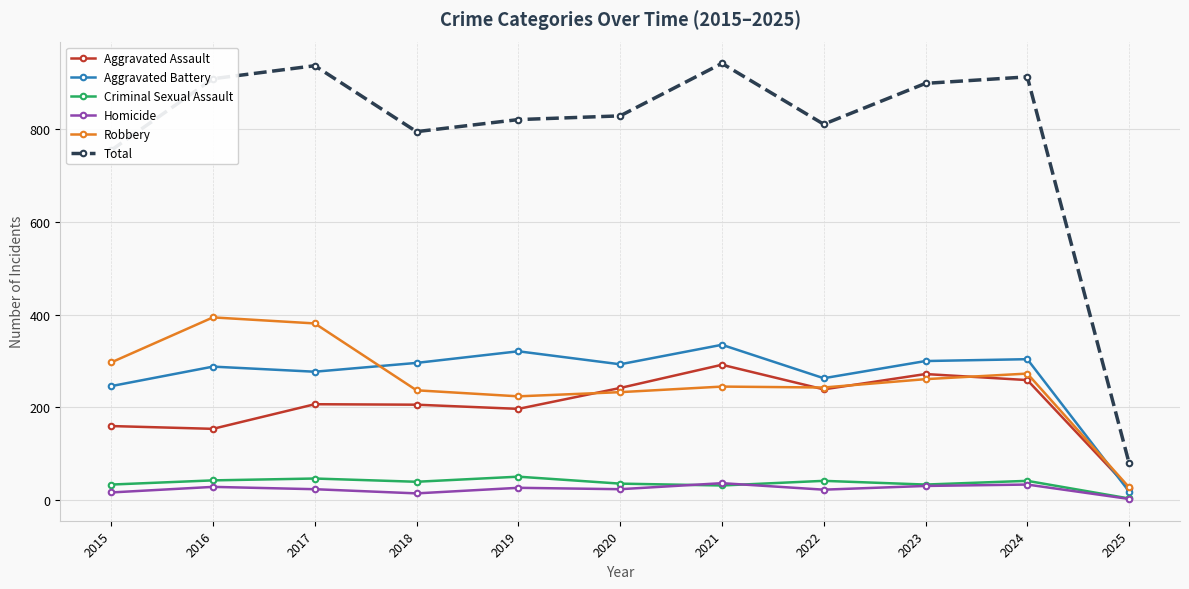

At how many categories does at least one series exceed 599?

10